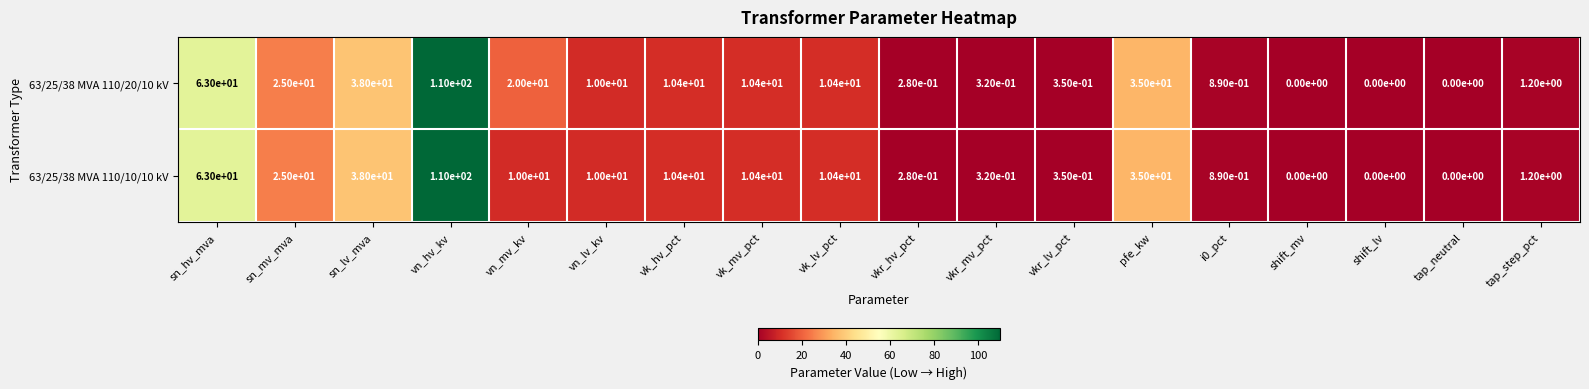

True or false: 63/25/38 MVA 110/10/10 kV has a value of 0.1 at vkr_lv_pct.

False